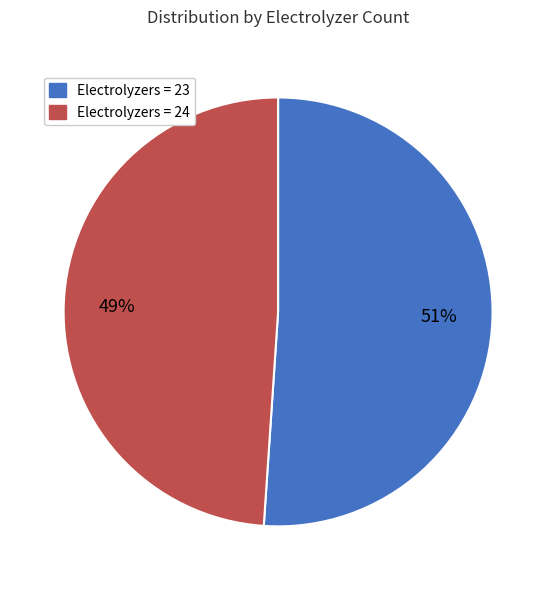

Does any single category account for the majority?

Yes